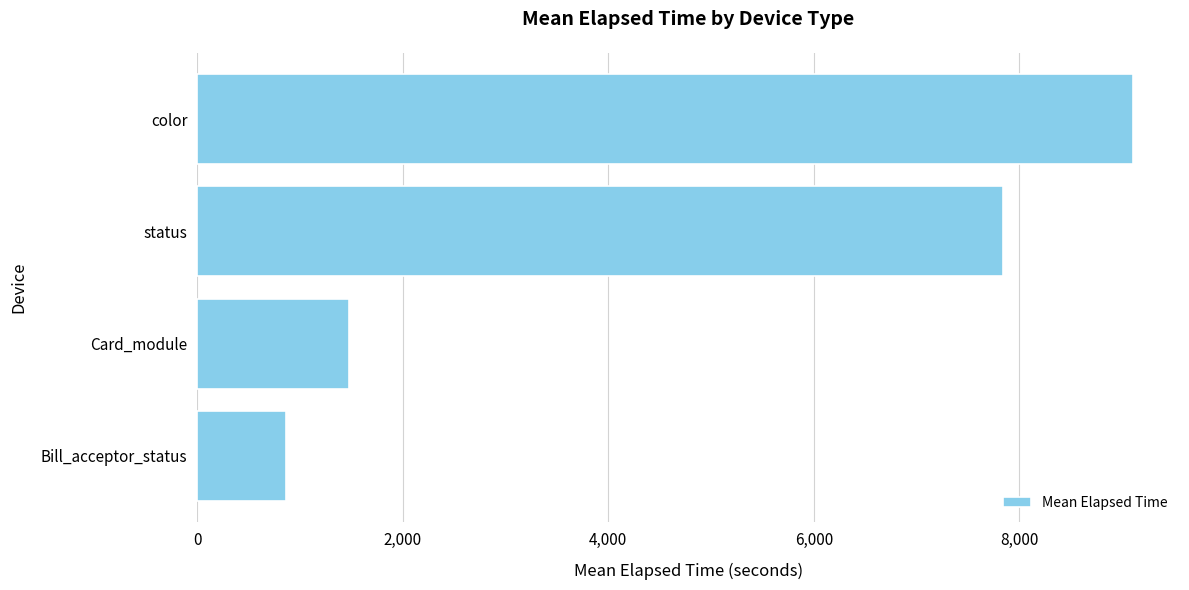

Rank the categories by value from lowest to highest.

Bill_acceptor_status, Card_module, status, color